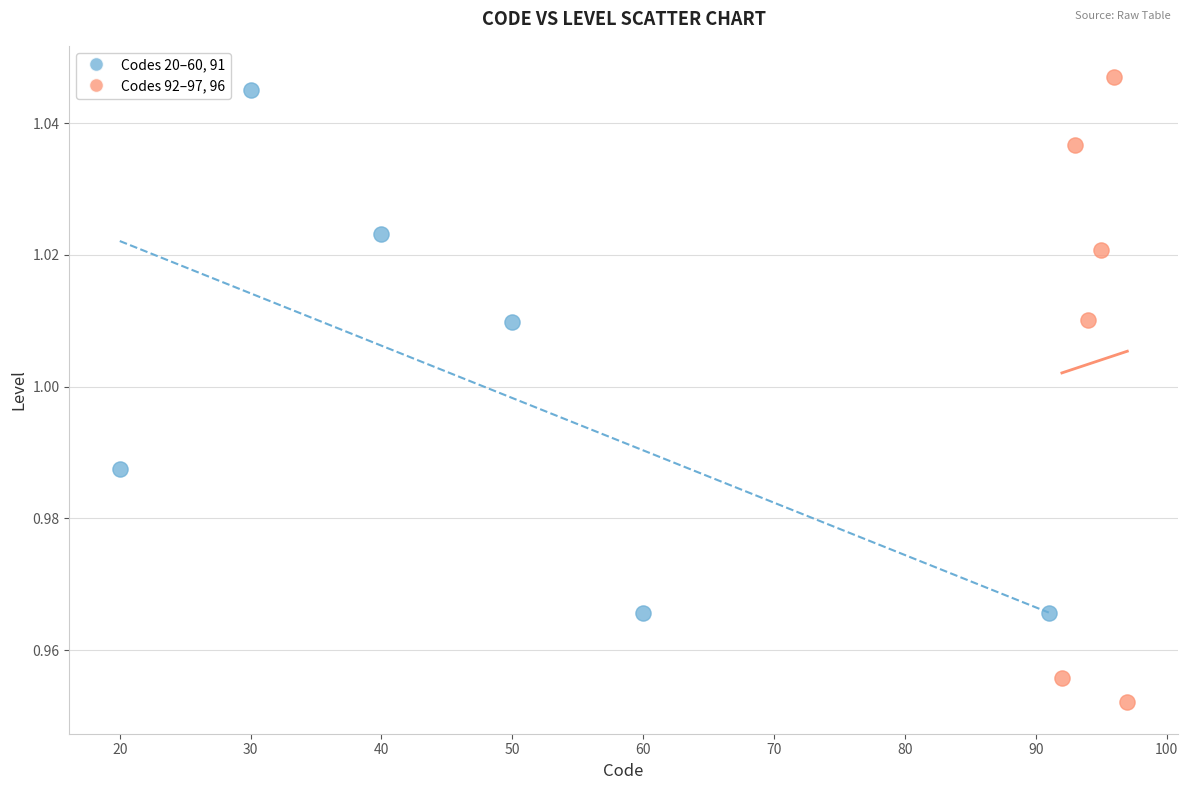

Which series has the widest spread of Y values?

Codes 92–97, 96